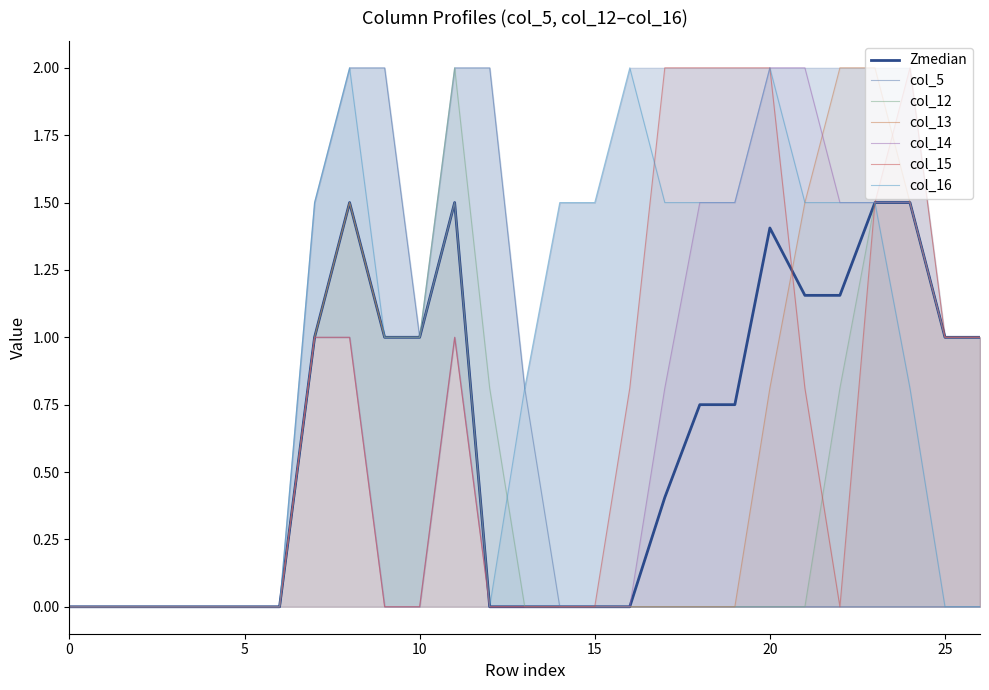

True or false: col_13 has a value of 1.3 at 20.

False